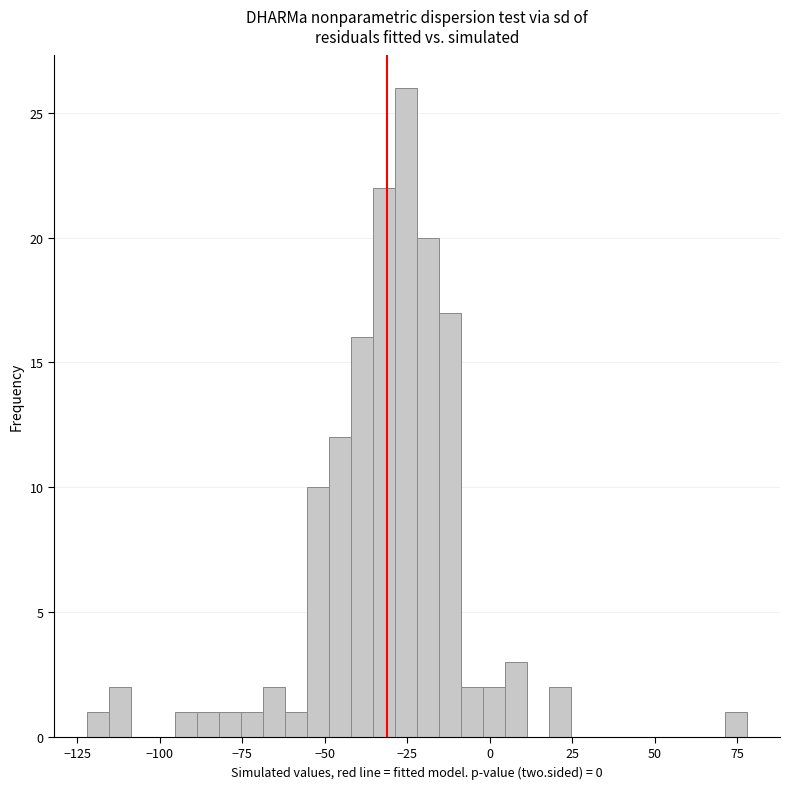

Around what value on the x-axis is the tallest bar? Give the approximate position of its centre, as read against the axis.

-25